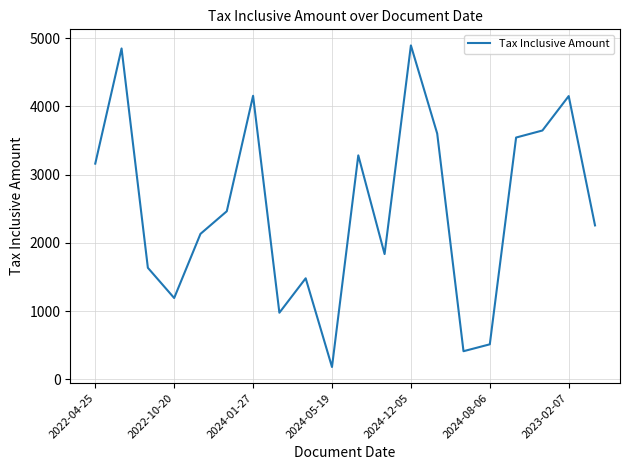

What is the sum of all values?

50374.8